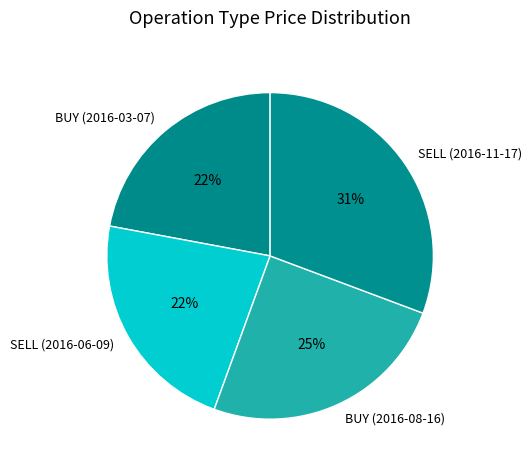

Count the number of slices in the pie.

4